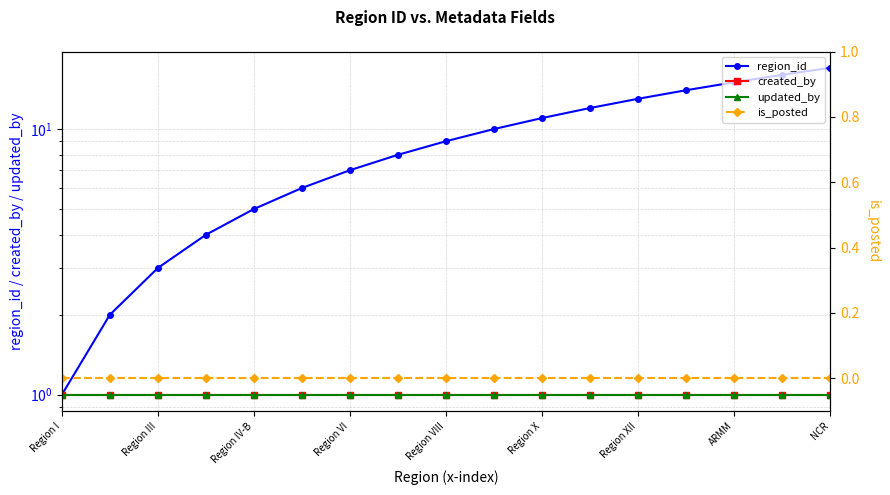

True or false: updated_by and is_posted cross at least once.

False